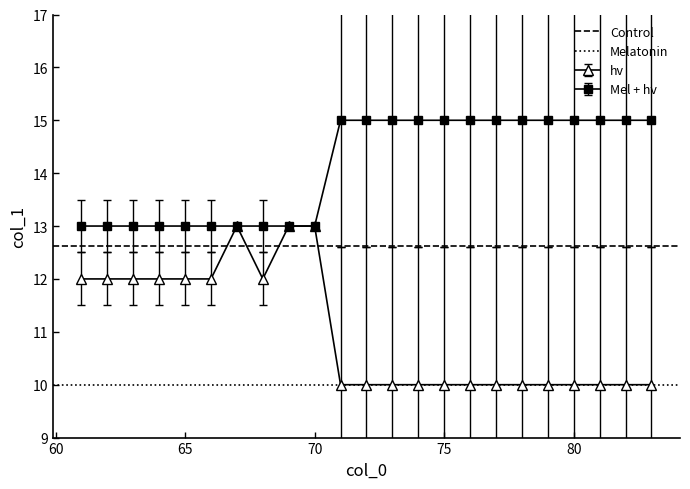

What is the value of the Melatonin point at the 2nd from the left?

10.0